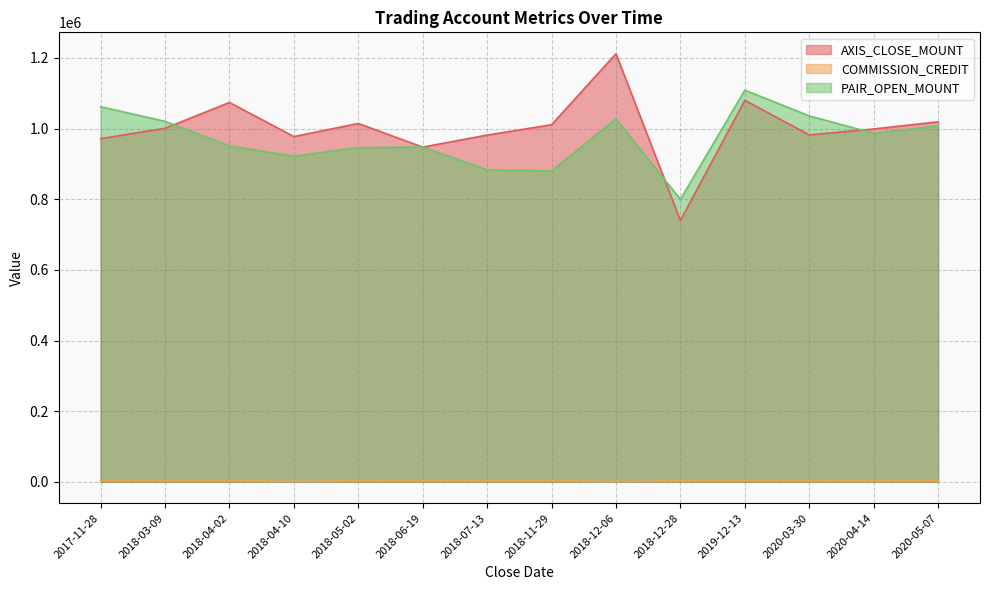

What is the smallest value displayed?

1024